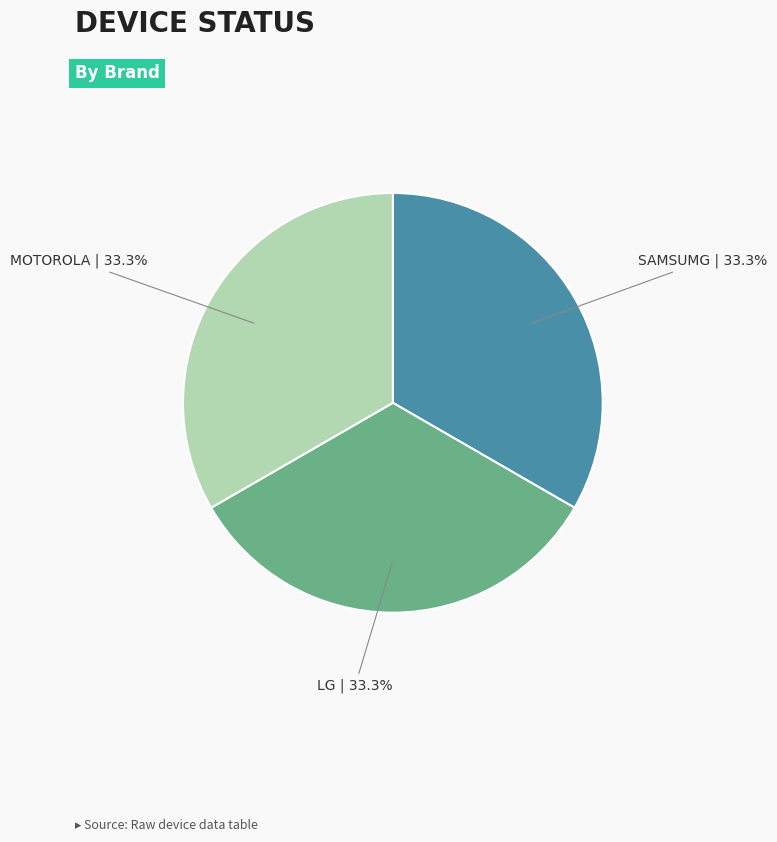

Does any single category account for the majority?

No